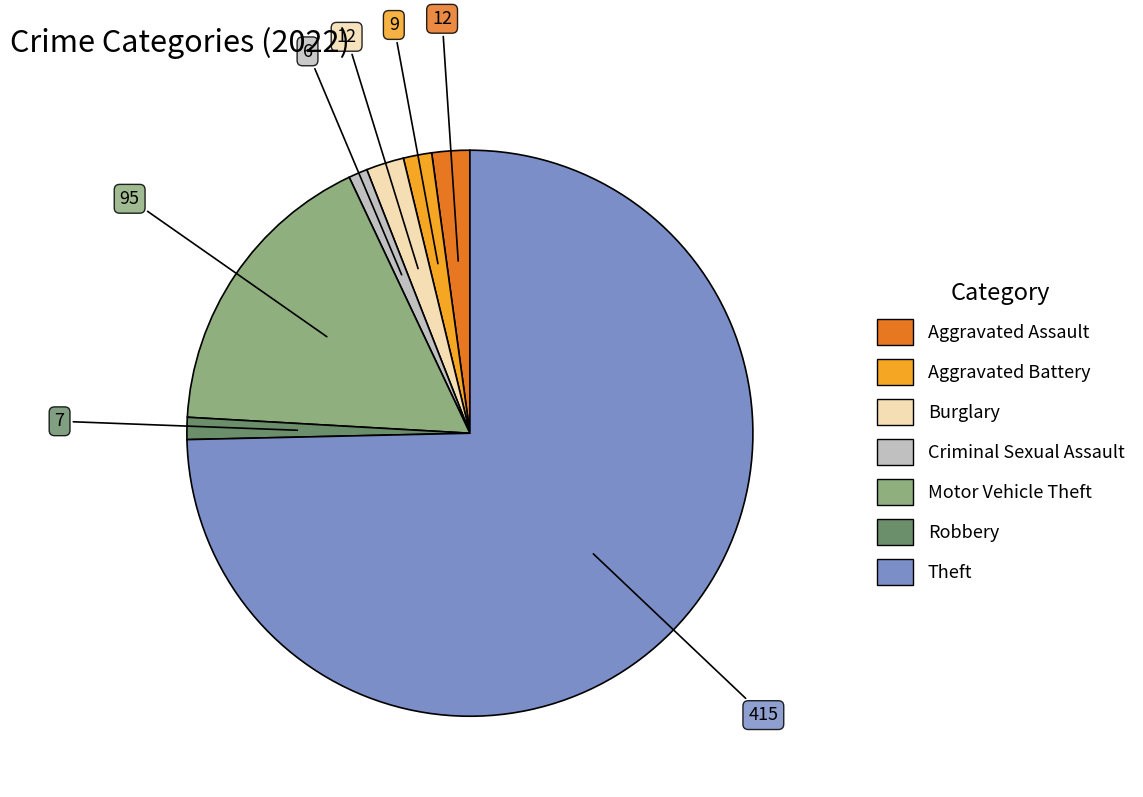

Count the number of slices in the pie.

7